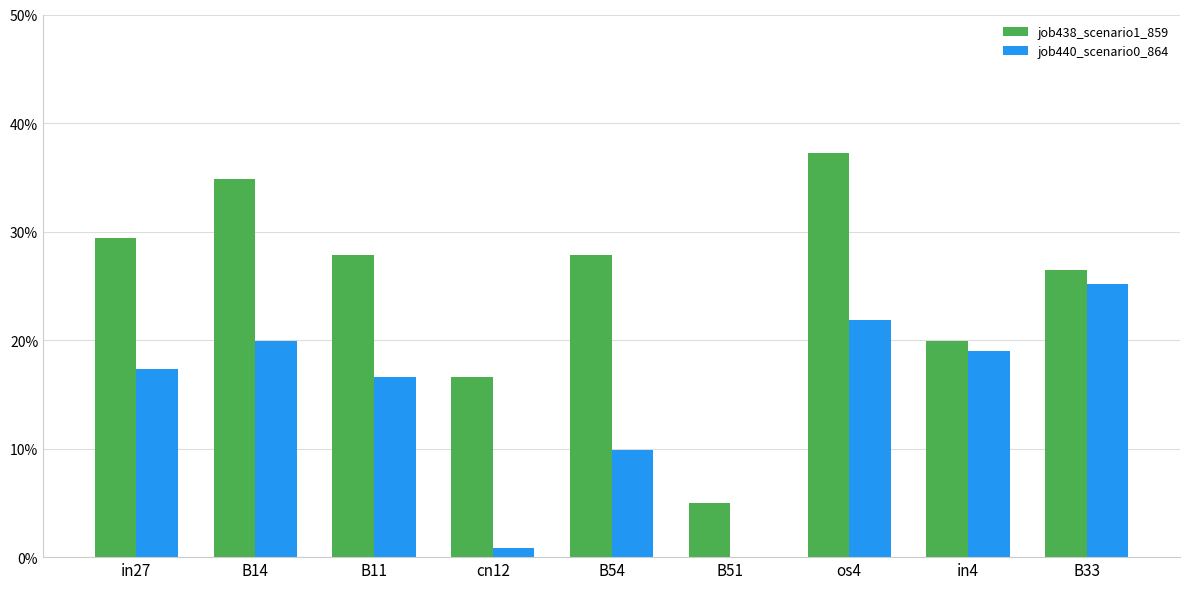

What is the average value of the job438_scenario1_859 series?

0.3